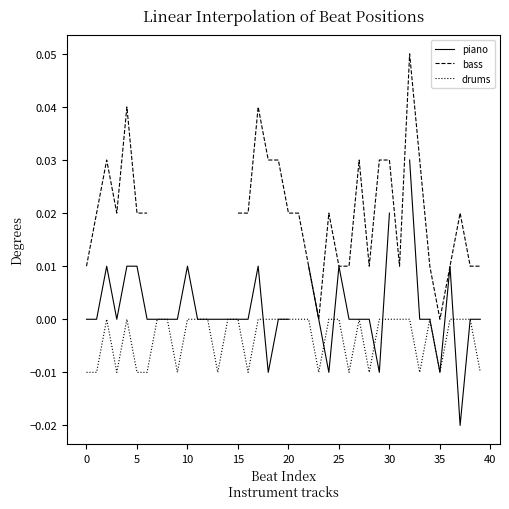

How many values in drums are below zero?

14